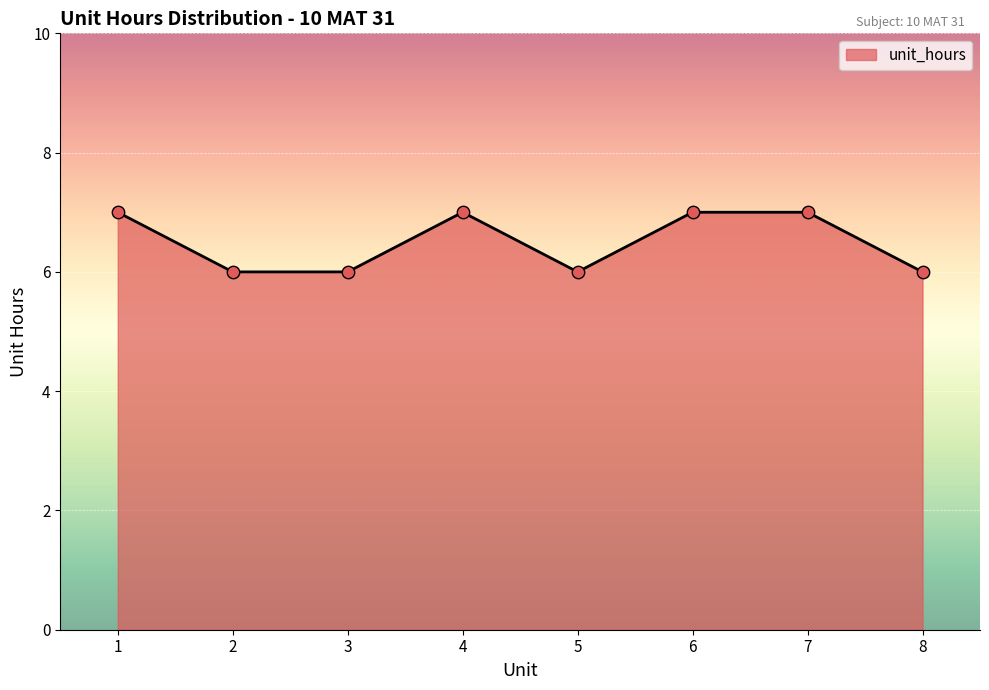

Approximately how many times larger is the value at 5 compared to 7?

0.9